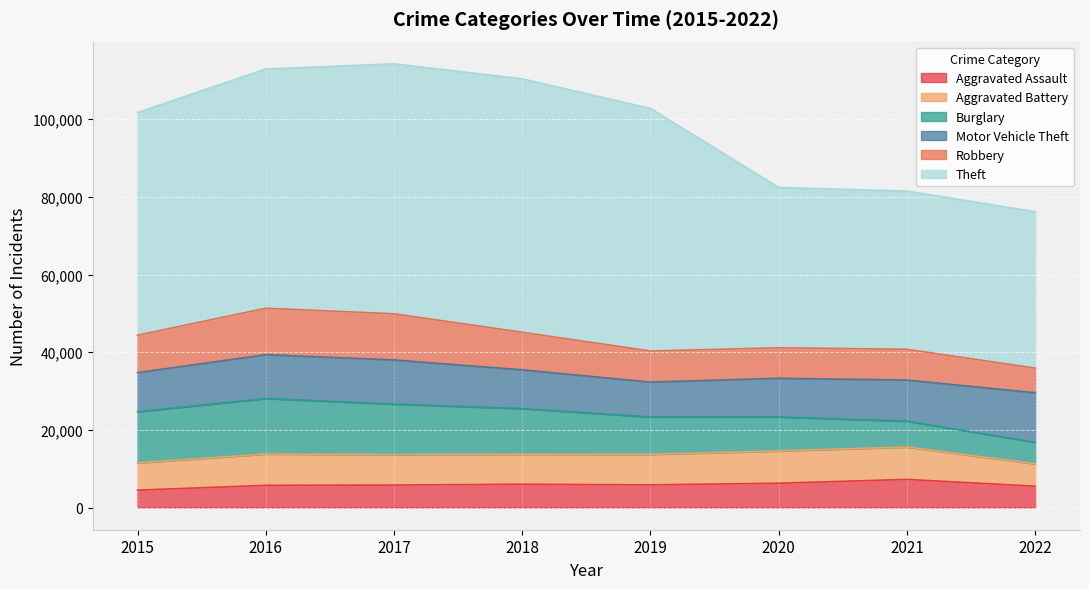

True or false: Aggravated Battery has a value of 9711 at 2015.

False